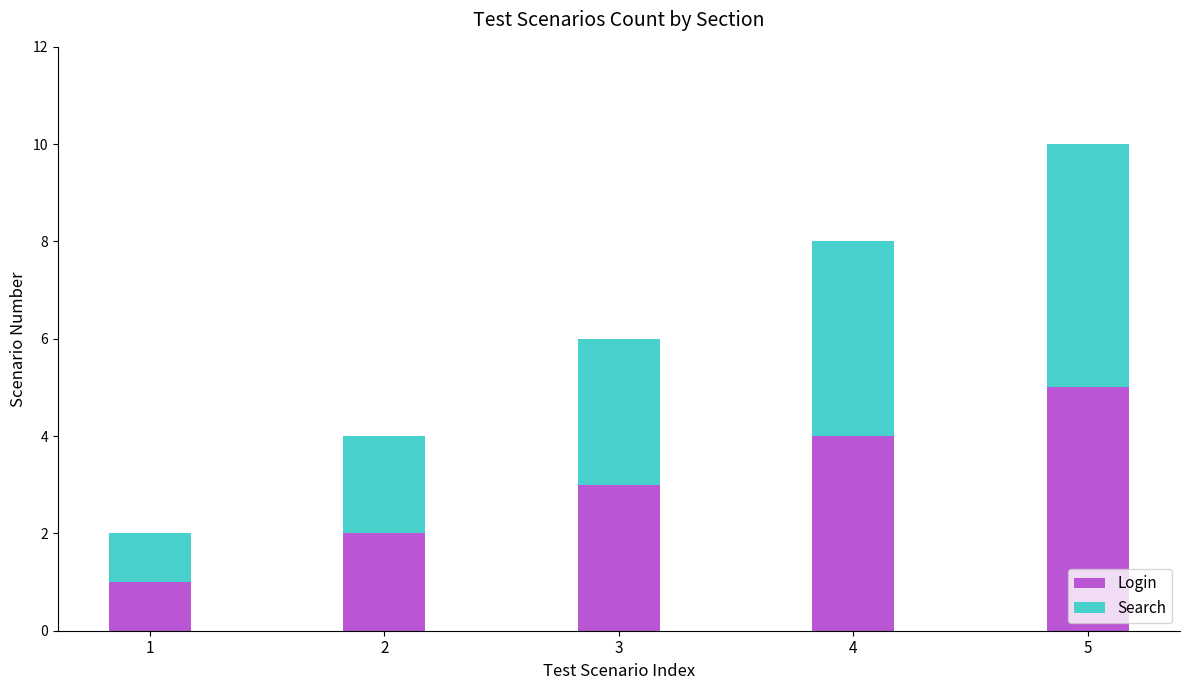

What is the difference between the maximum and minimum values in the Login series?

4